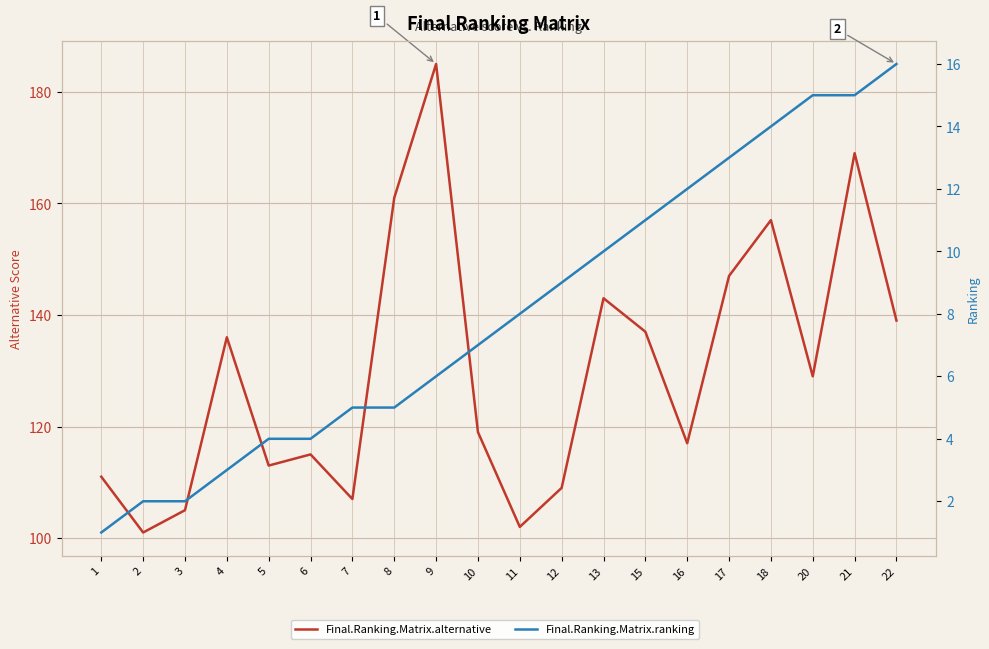

Where is Final.Ranking.Matrix.alternative nearest to the value 143?

13